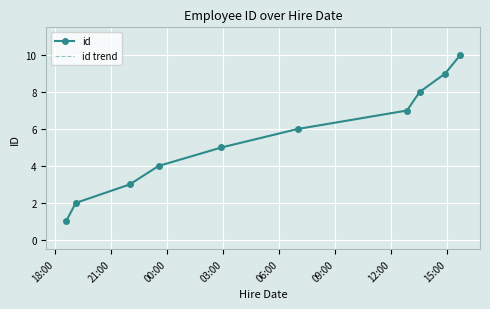

At which label is id trend closest to 5?

06:00